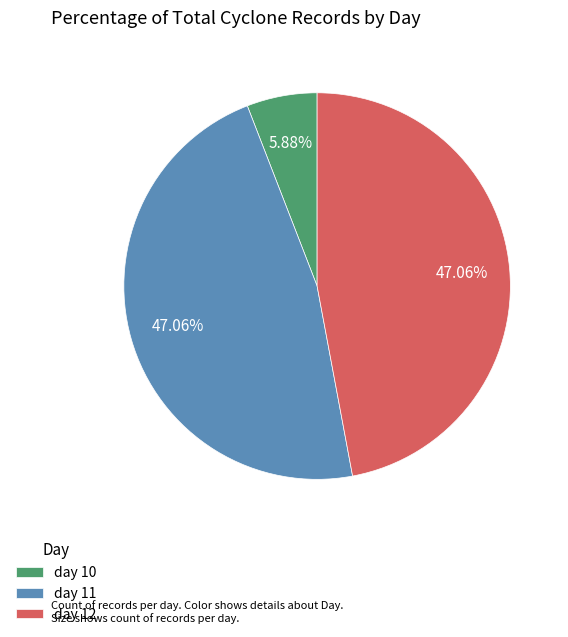

Is there any slice that represents more than half of the pie?

No